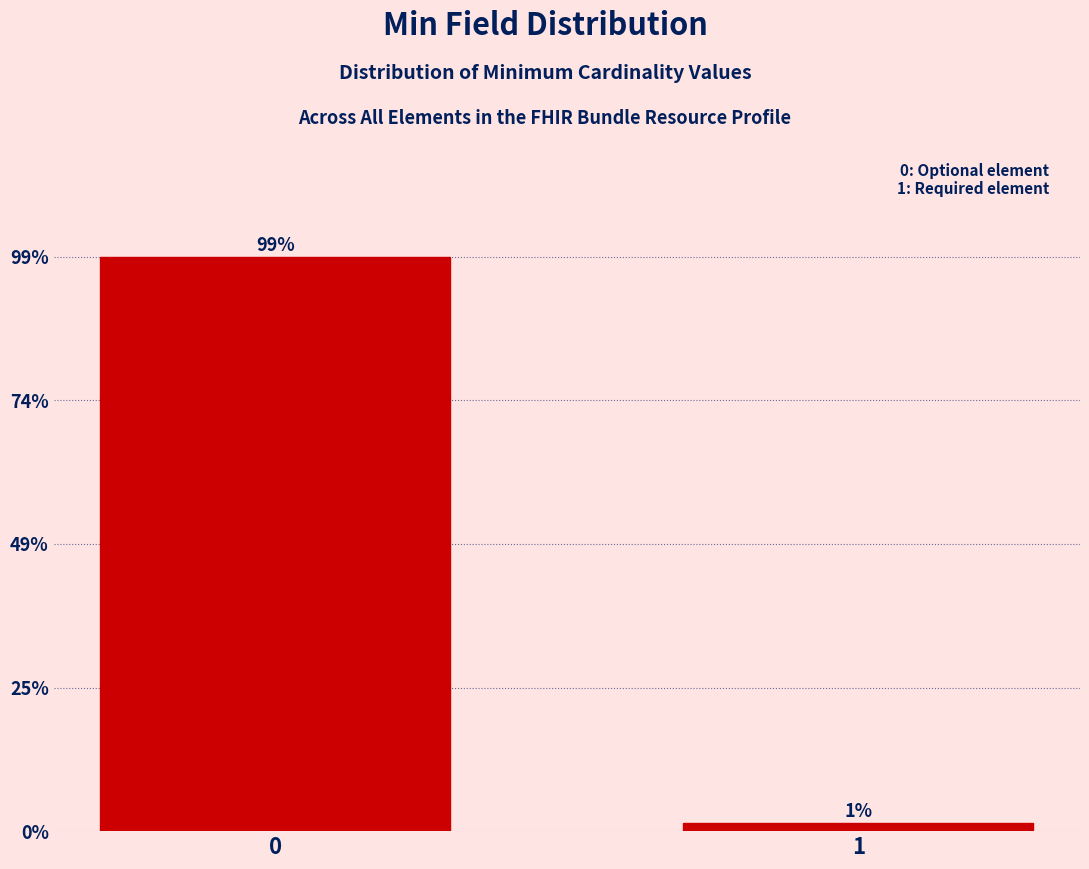

Does the chart contain any negative values?

No